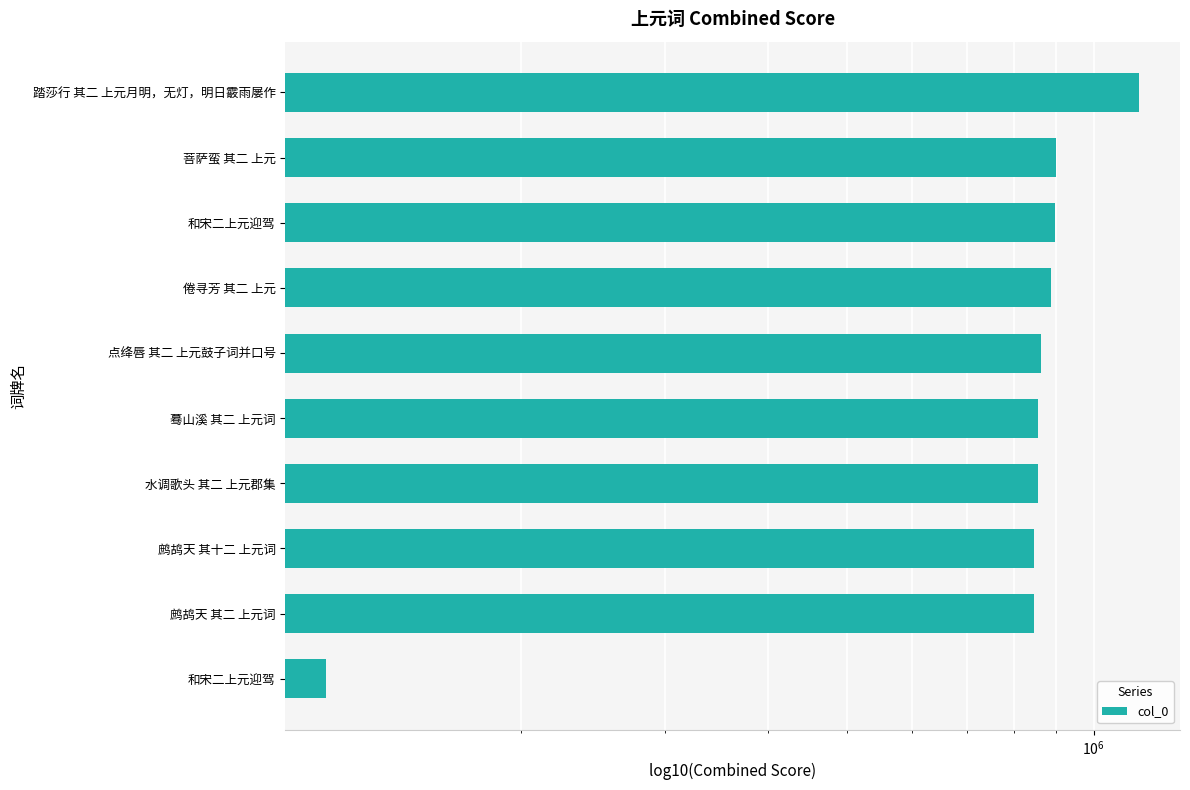

Reading left to right, extract all data points from this chart.

115587	846918	846920	854817	855316	862026	887627	897058	899128	1137257